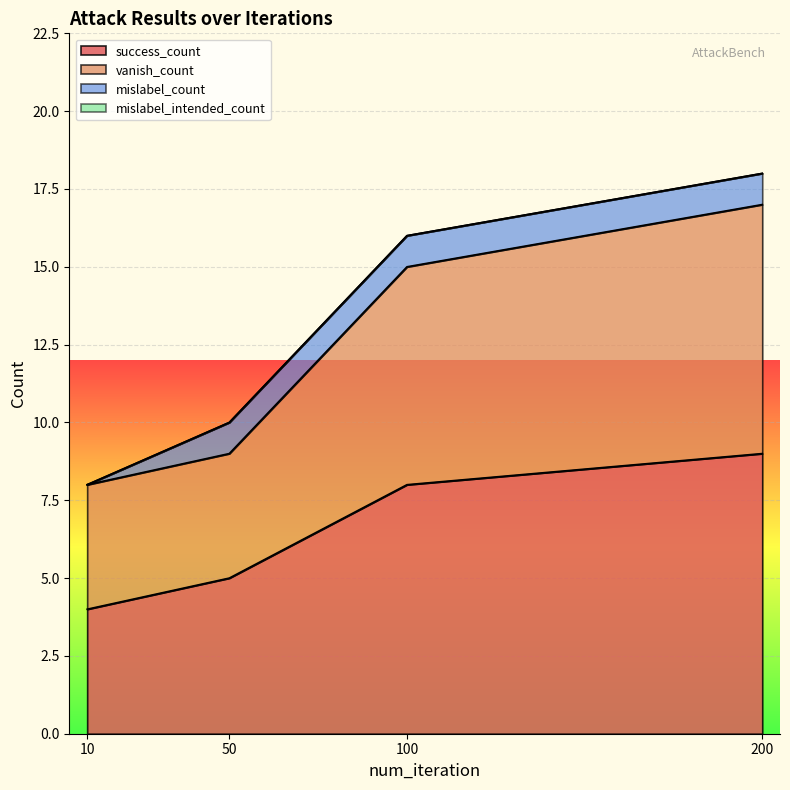

At which category is the sum across all series the highest?

200